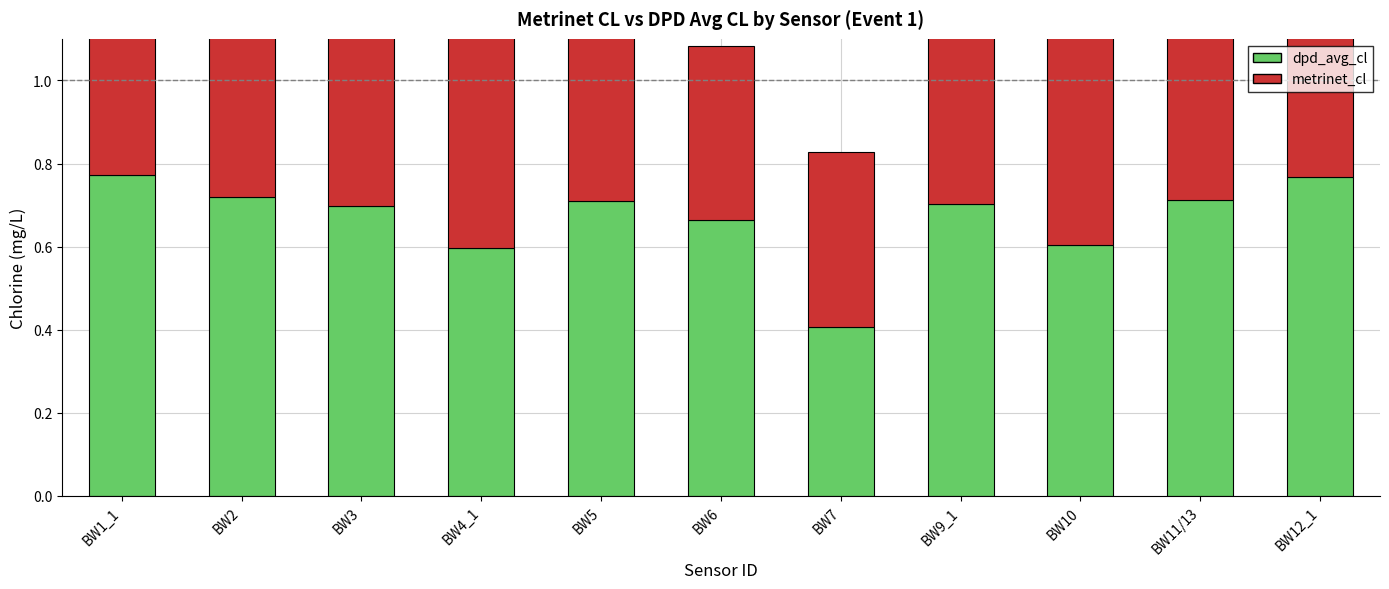

How many bars are there in each group?

2